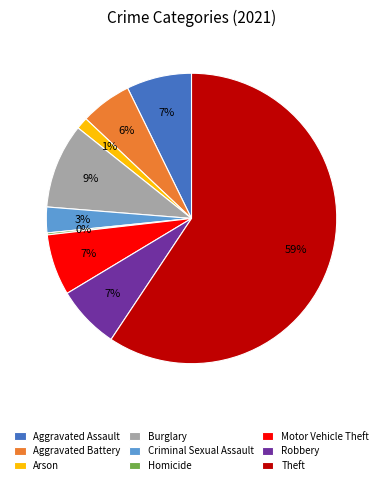

Approximately how many times larger is the value at Robbery compared to Theft?

0.1